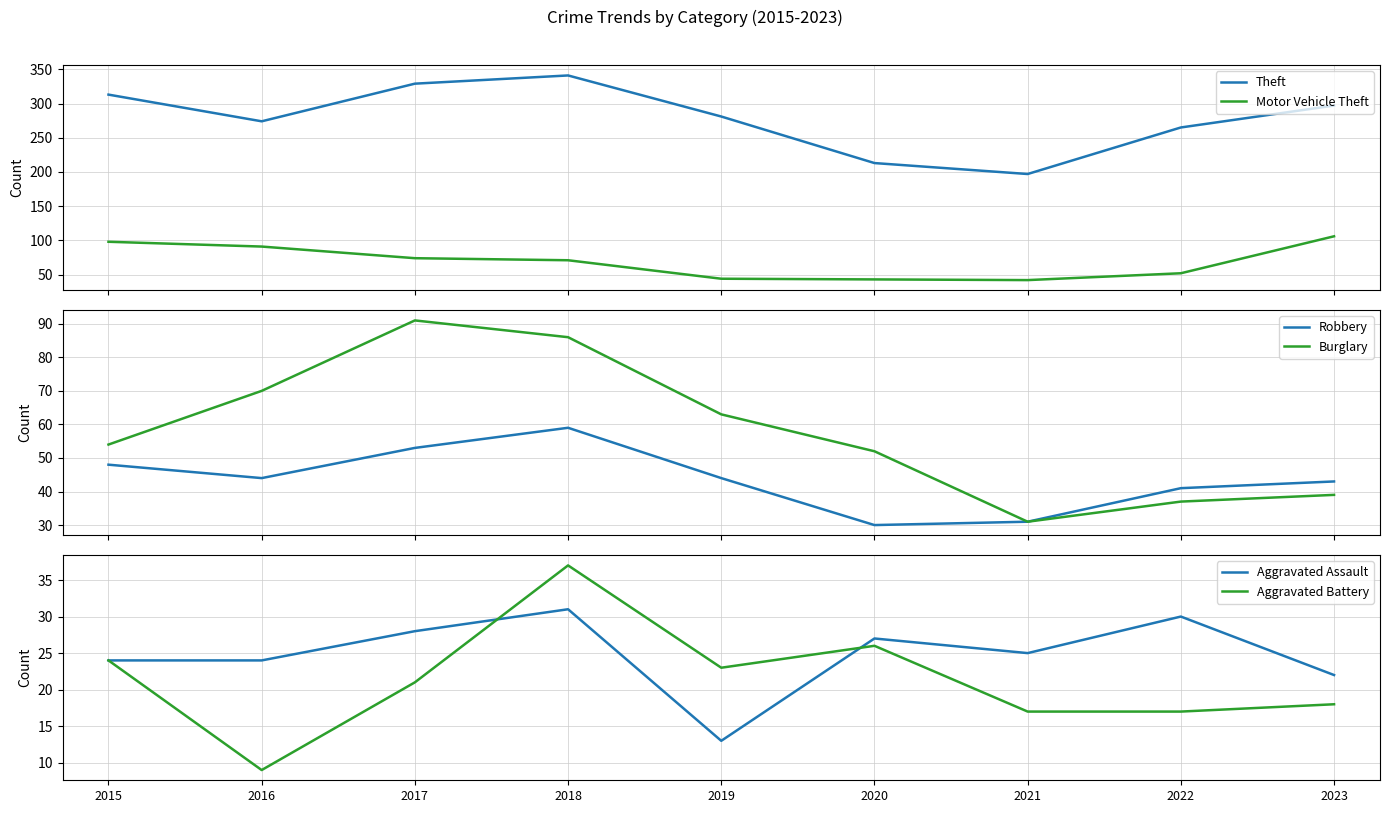

At which label does Aggravated Assault first exceed 25?

2017